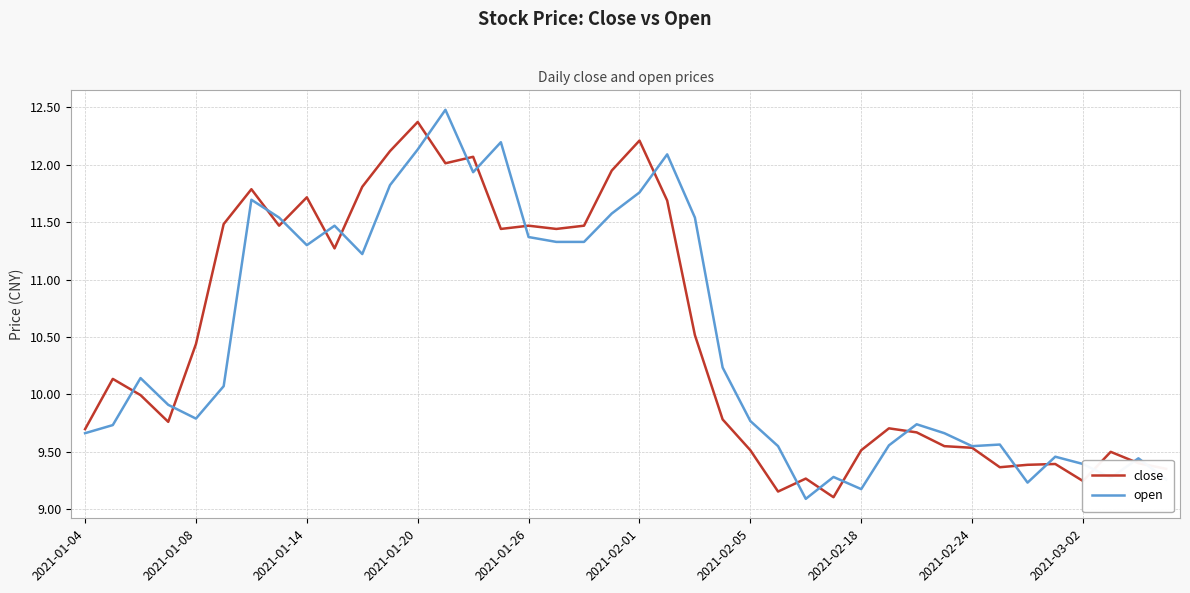

What is the maximum value shown in the chart?

12.5